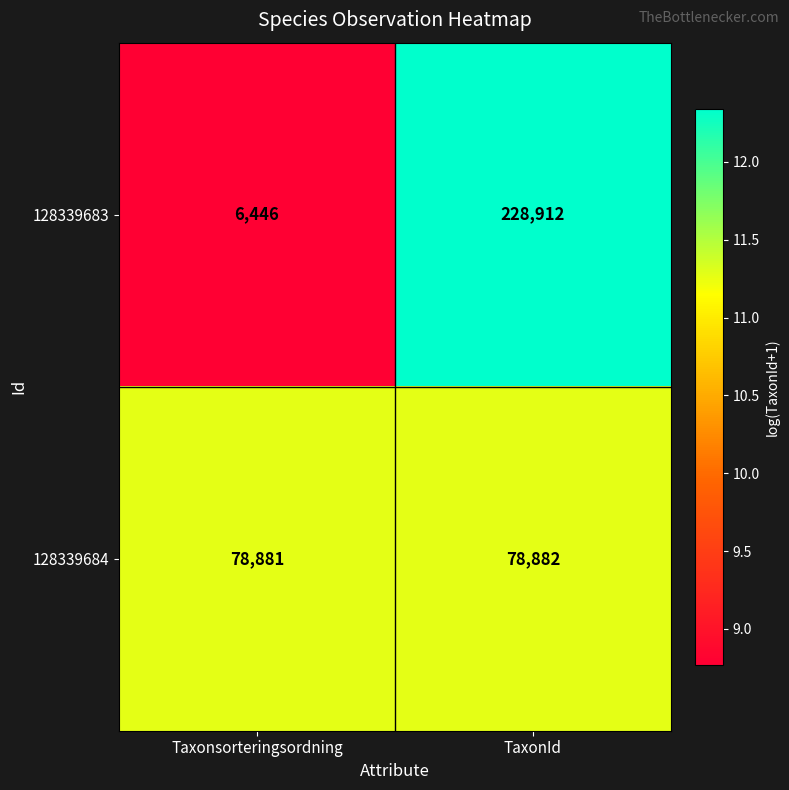

Is it true that 128339683 equals 6446 at Taxonsorteringsordning?

True